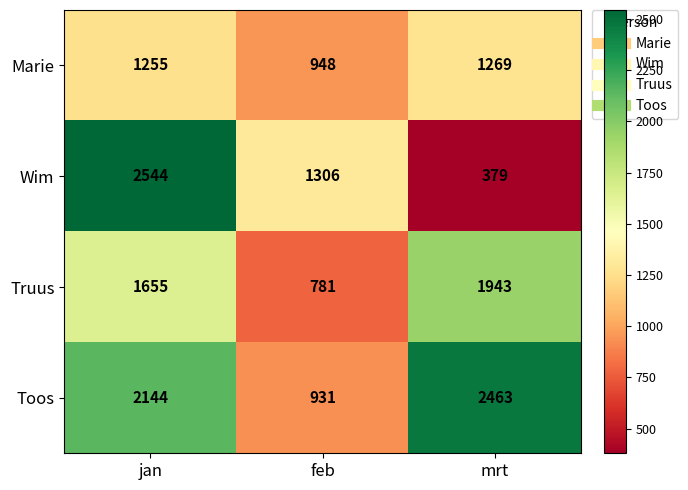

Which series changed the most between jan and feb?

Wim